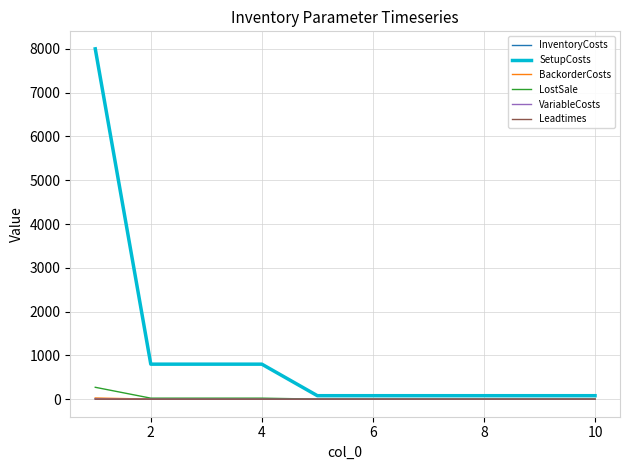

Which series has the largest range (max minus min)?

SetupCosts